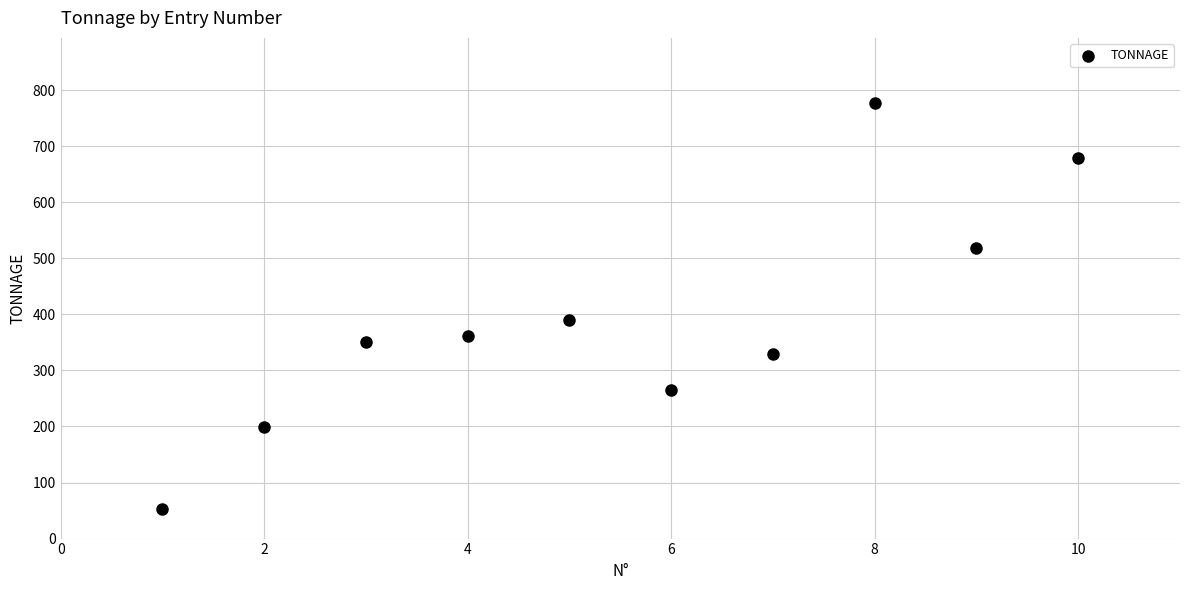

What is the range of X values (max minus min)?

9.0